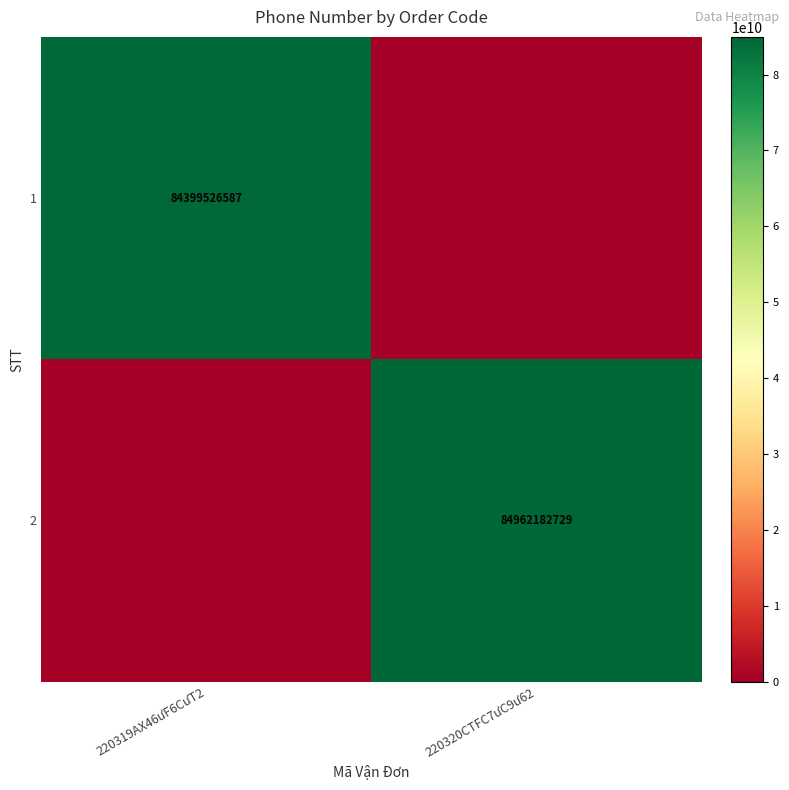

The value of 1 at 220319AX46ưF6CưT2 is 84399526587. True or false?

True